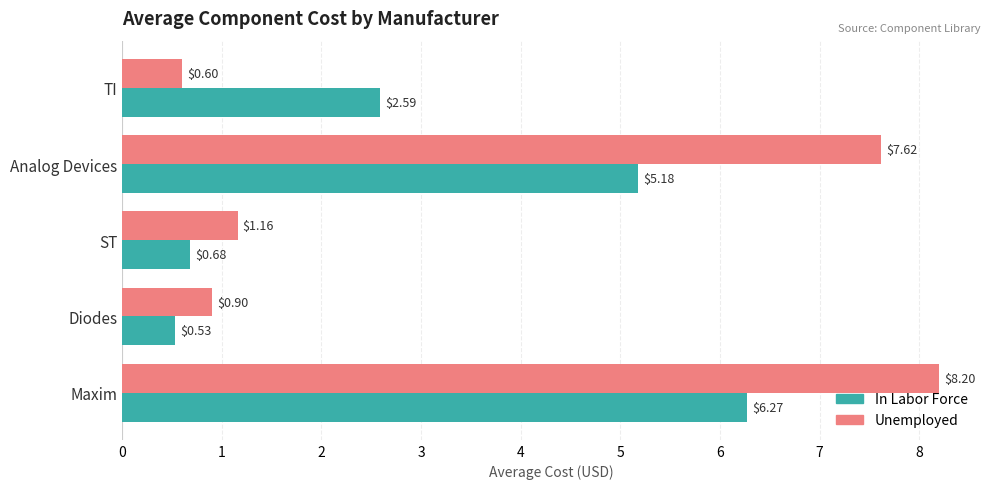

What is the spread (max minus min) of values at Maxim?

1.9